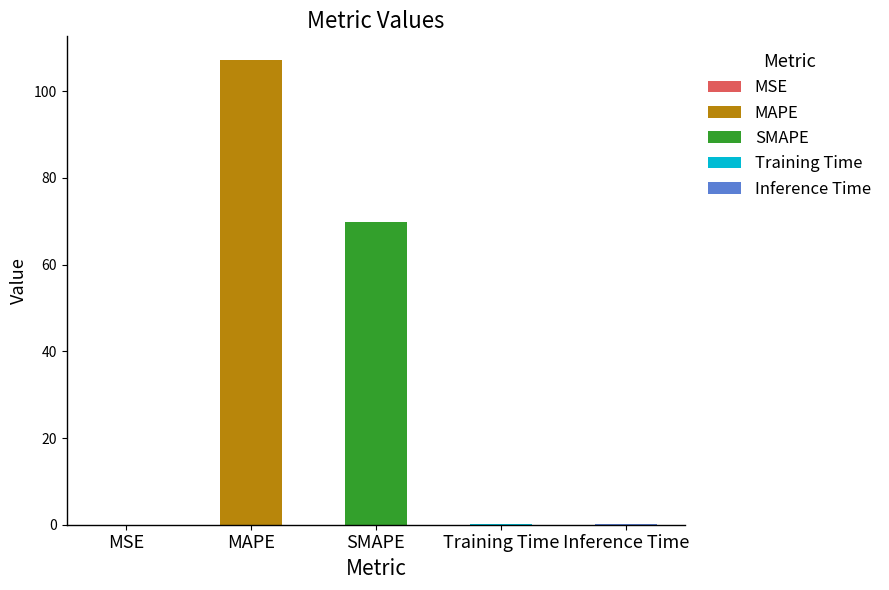

Rank the categories by value from highest to lowest.

MAPE, SMAPE, Inference Time, Training Time, MSE